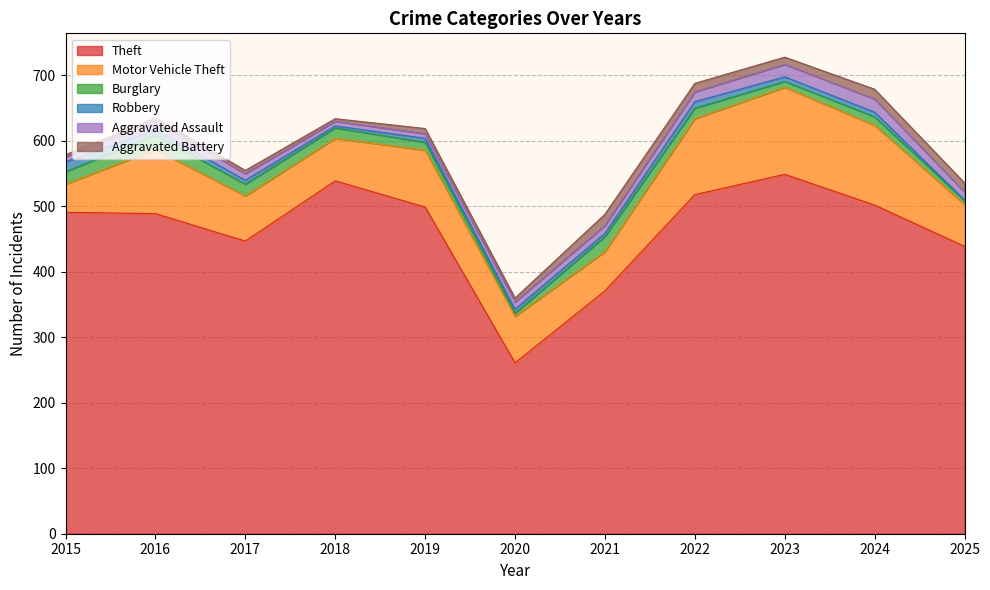

At which category does the chart reach its peak across all series?

2023